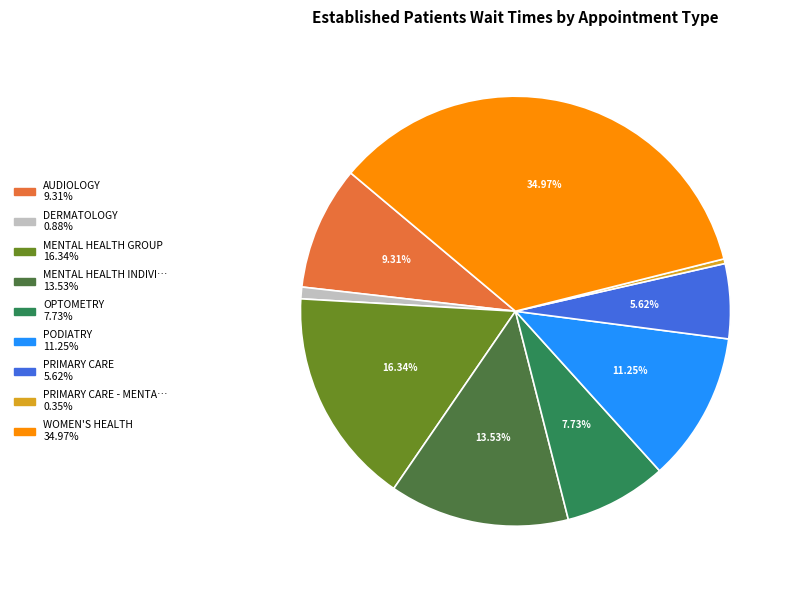

How many slices are in this pie chart?

9